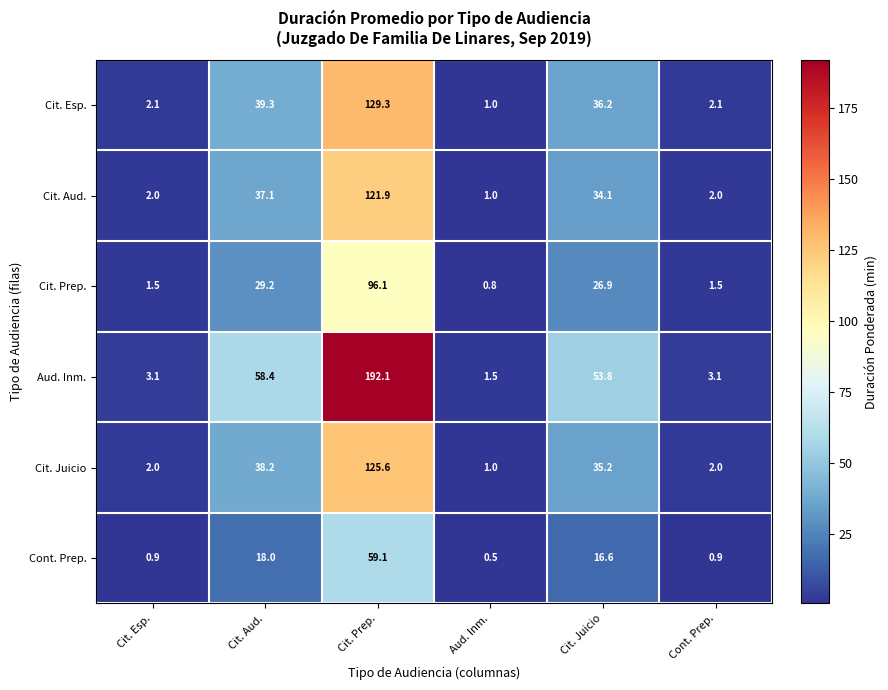

Read the Cit. Esp. value at Cont. Prep..

2.1